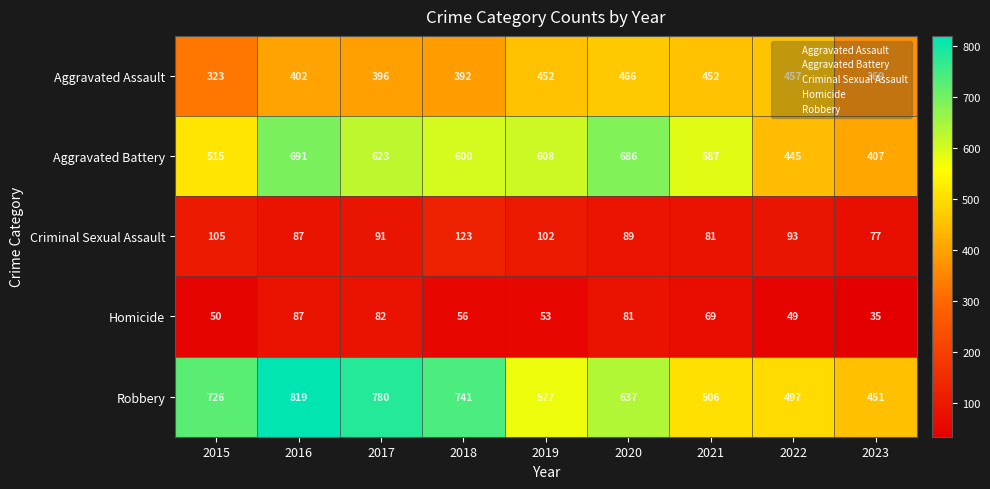

The value of Aggravated Assault at 2017 is 396. True or false?

True